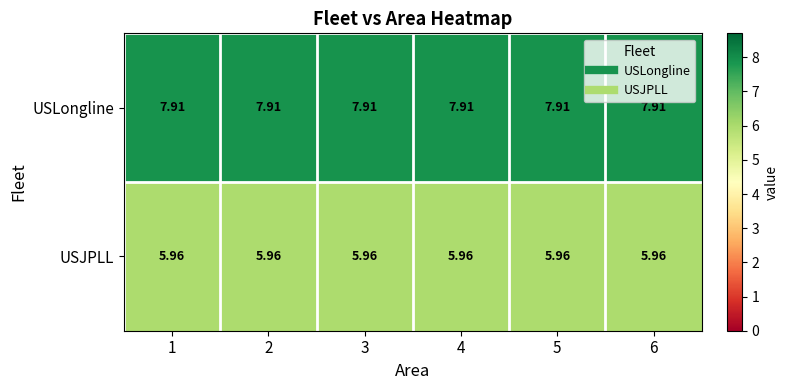

List the series in order of their peak value, highest first.

USLongline, USJPLL